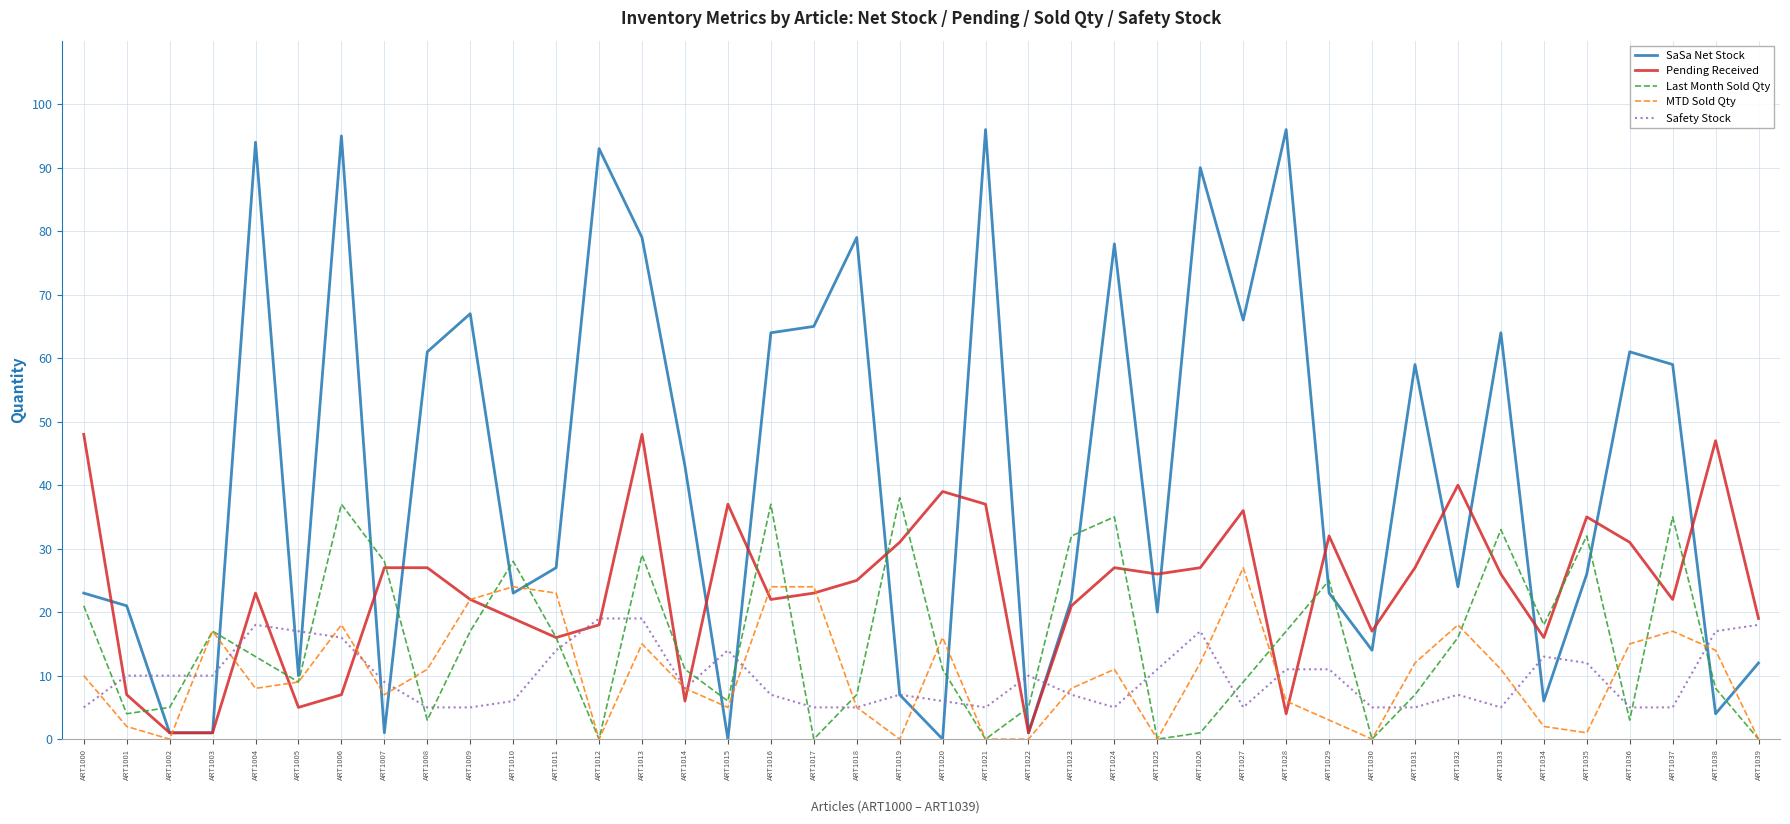

Which series has the largest range (max minus min)?

SaSa Net Stock